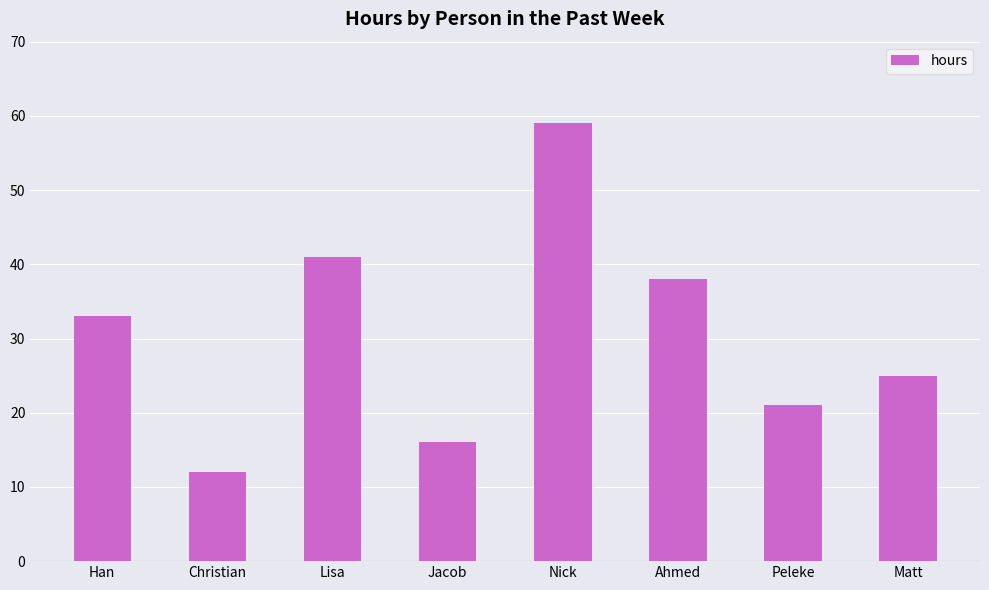

What position from the left is Lisa?

3